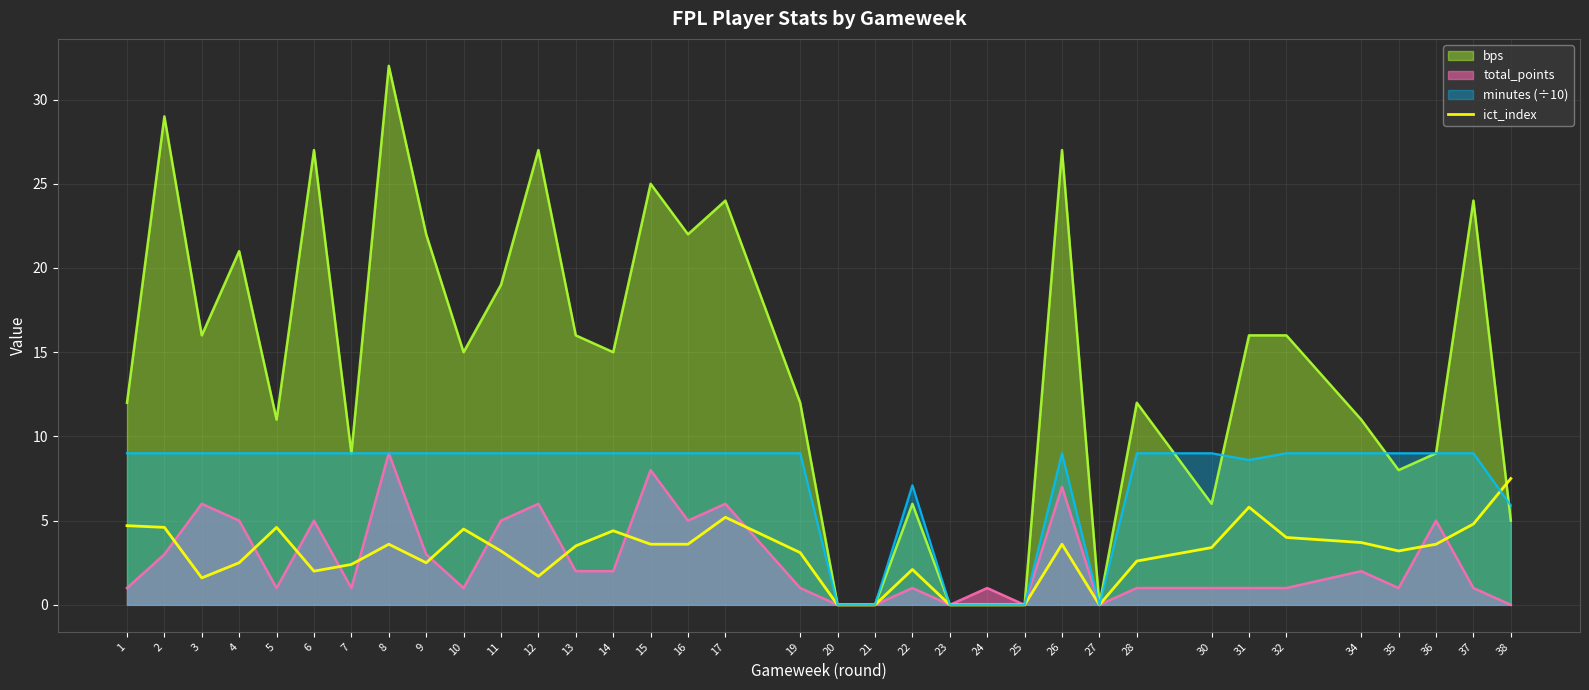

How many points are higher than both their immediate neighbors (excluding endpoints)?

8